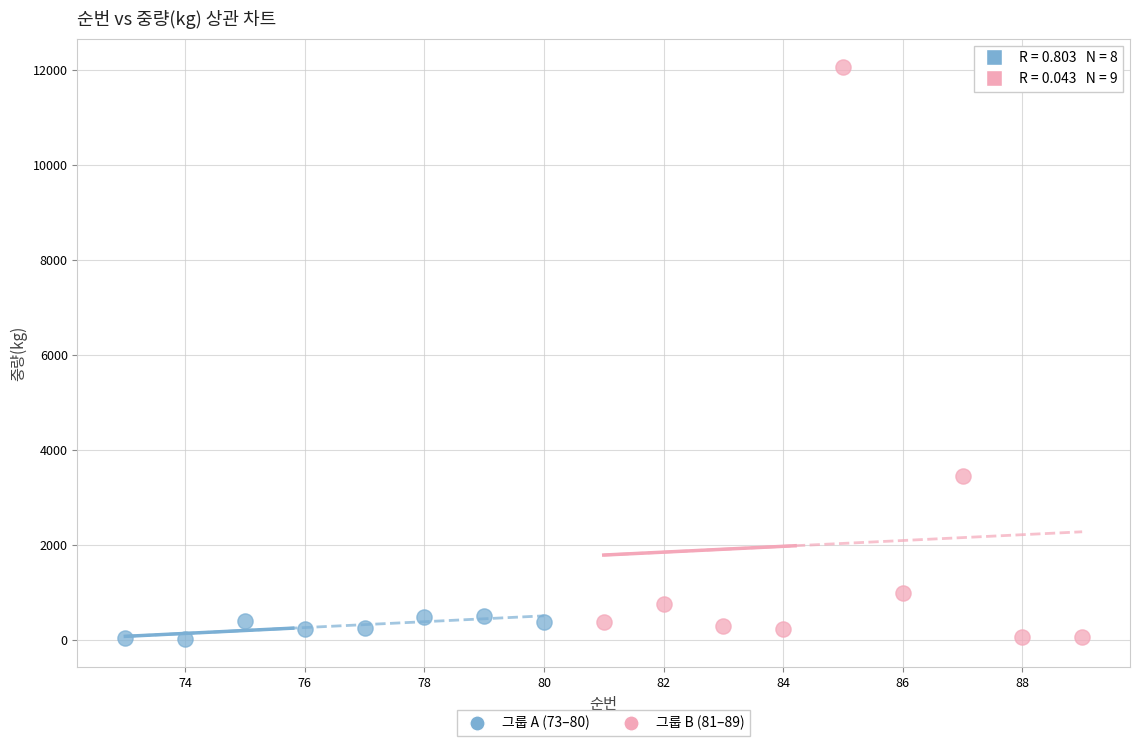

Which series has the widest spread of Y values?

그룹 B (81–89)